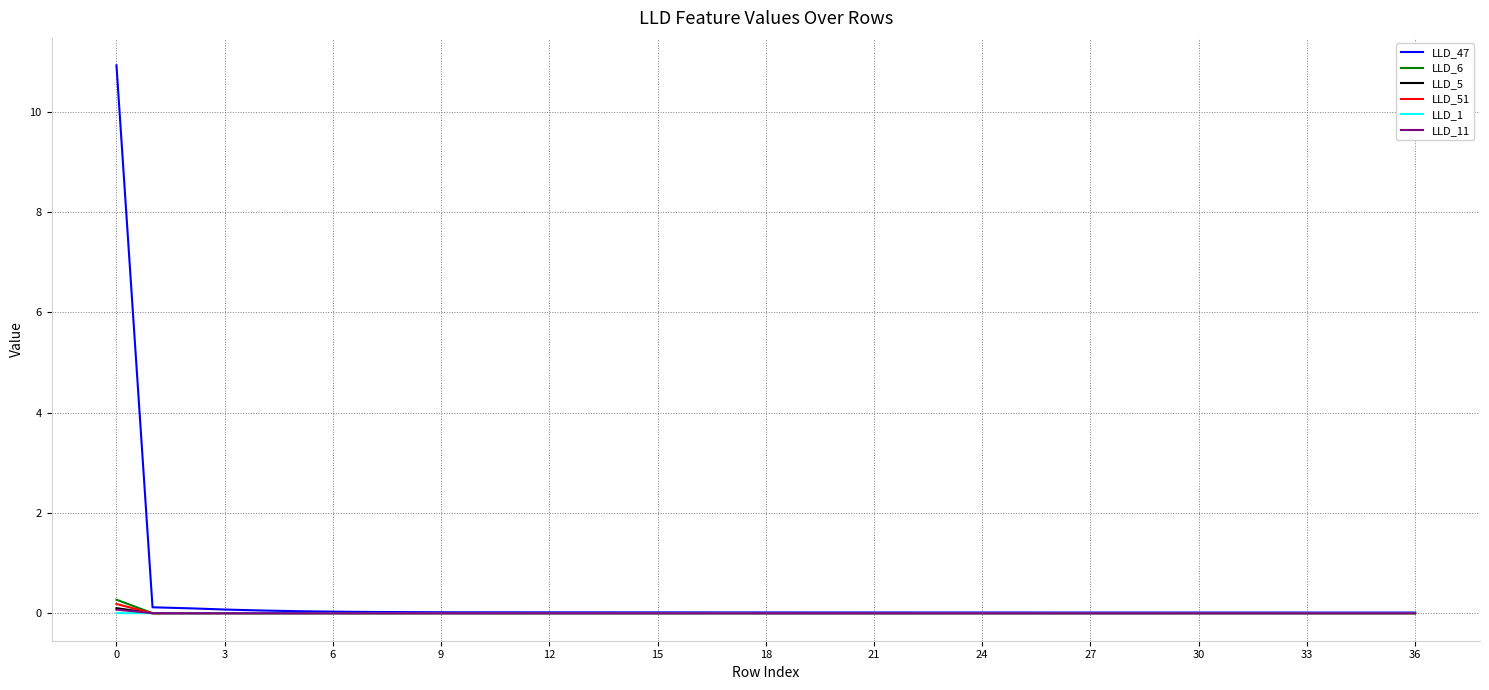

Which series has the widest spread of values?

LLD_47